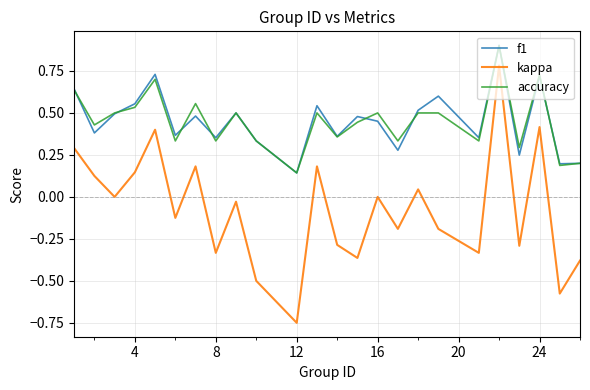

What is the maximum value for kappa?

0.8